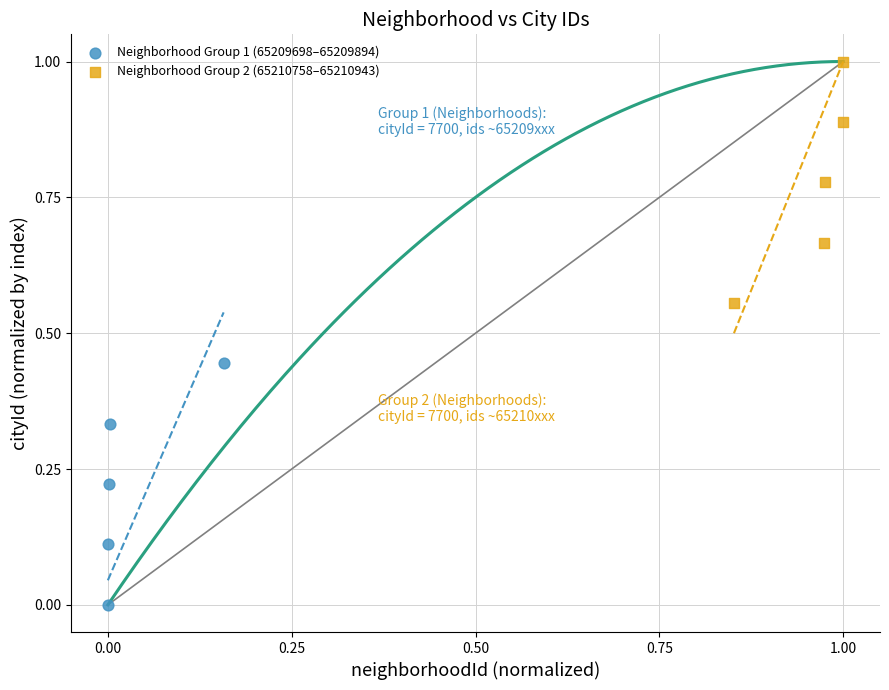

Which series contains the lowest Y value?

Neighborhood Group 1 (65209698–65209894)